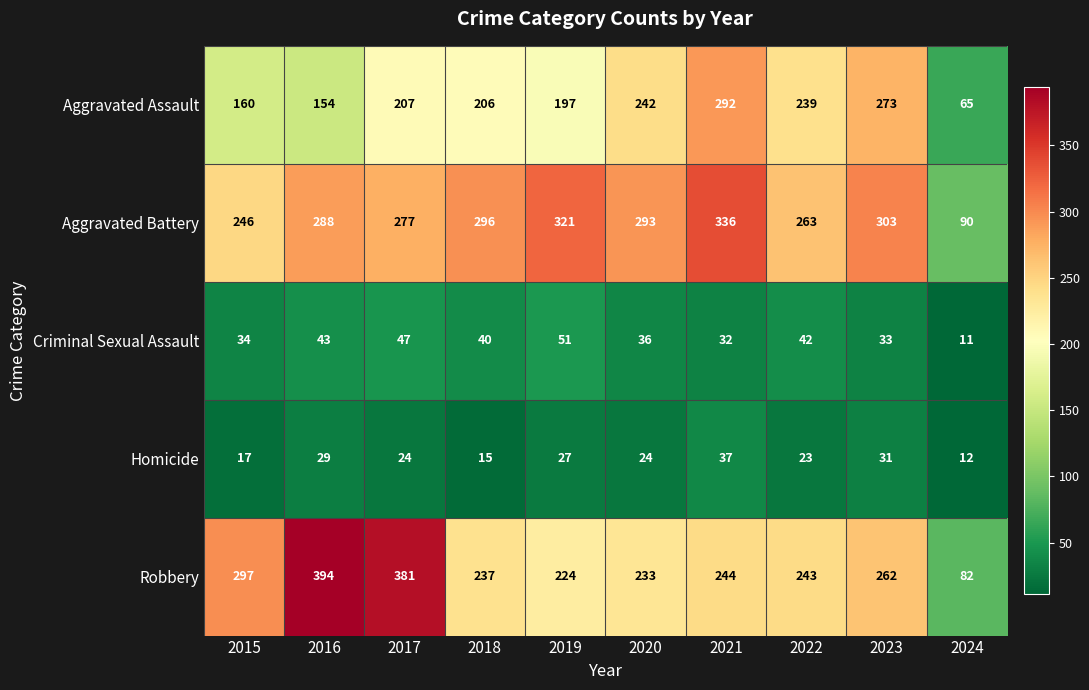

What is the greatest value displayed?

394